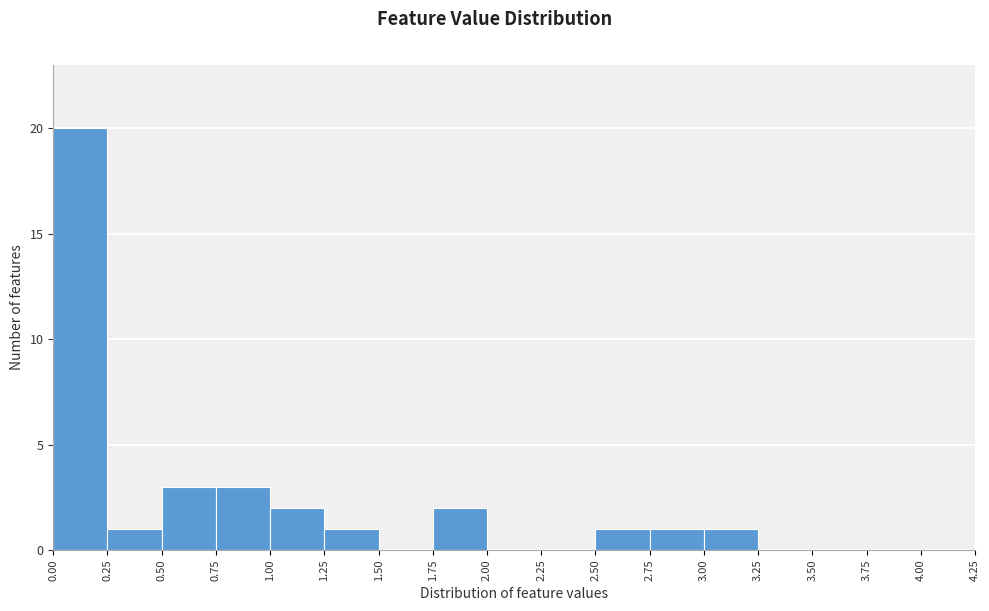

Reading left to right, list every bar in this chart as the range it spans on the x-axis followed by its height. The values are not printed on the chart, so give them approximately, as read against the axis.

0.00 to 0.25: 20
0.25 to 0.50: 1
0.50 to 0.75: 3
0.75 to 1.00: 3
1.00 to 1.25: 2
1.25 to 1.50: 1
1.50 to 1.75: 0
1.75 to 2.00: 2
2.00 to 2.25: 0
2.25 to 2.50: 0
2.50 to 2.75: 1
2.75 to 3.00: 1
3.00 to 3.25: 1
3.25 to 3.50: 0
3.50 to 3.75: 0
3.75 to 4.00: 0
4.00 to 4.25: 0